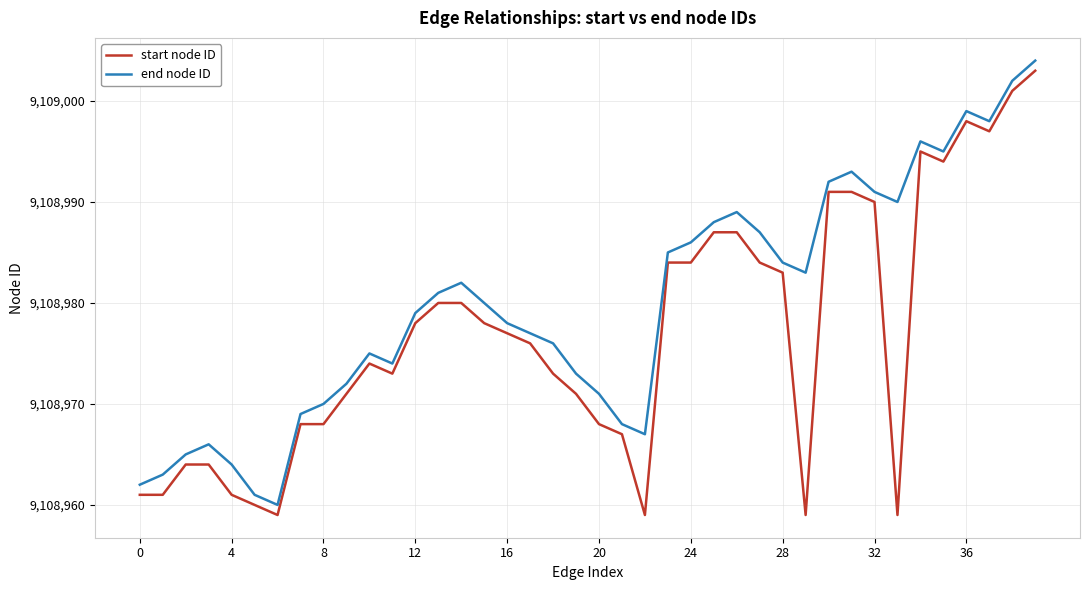

Which series has the largest total across all categories?

end node ID